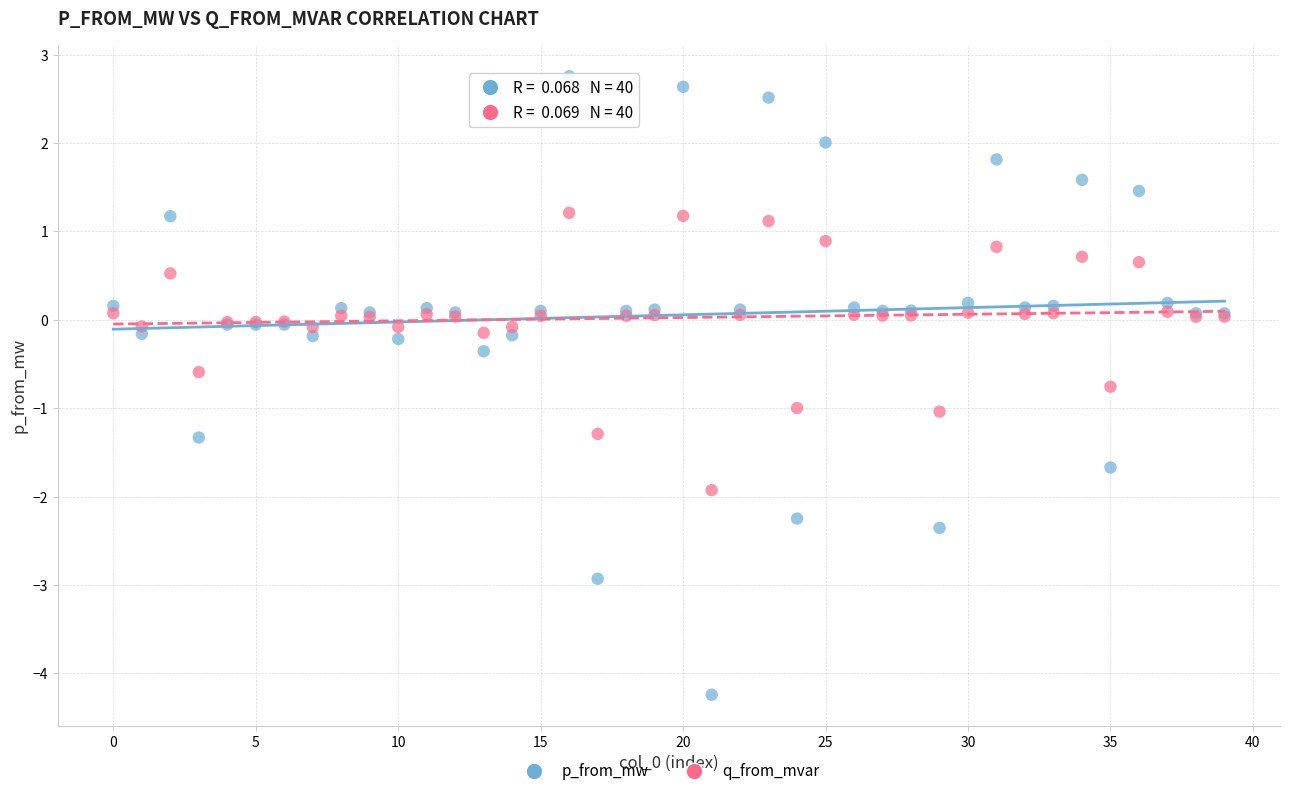

What are all the series names shown in the legend?

p_from_mw, q_from_mvar